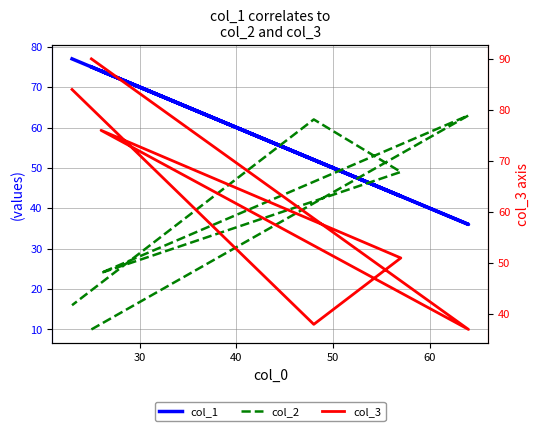

Reading left to right, what are all the values shown in this chart?

col_1: 75	36	74	43	52	77
col_2: 10	63	24	49	62	16
col_3: 90	37	76	51	38	84